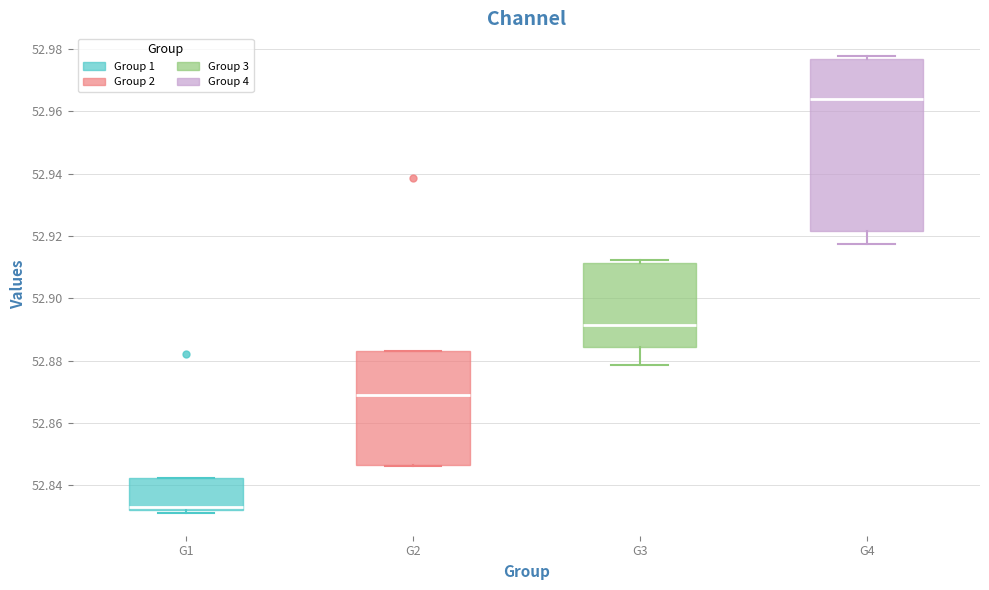

Which box has the lowest median line?

G1